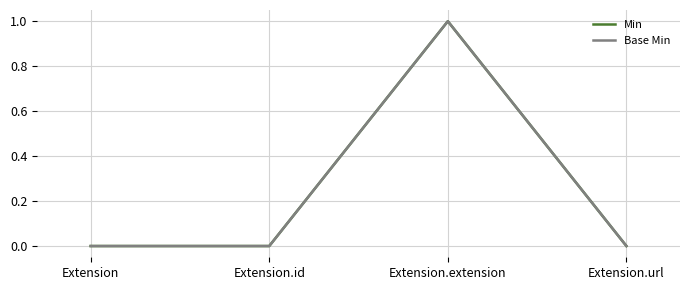

Is this an area chart (filled region under the line)?

No